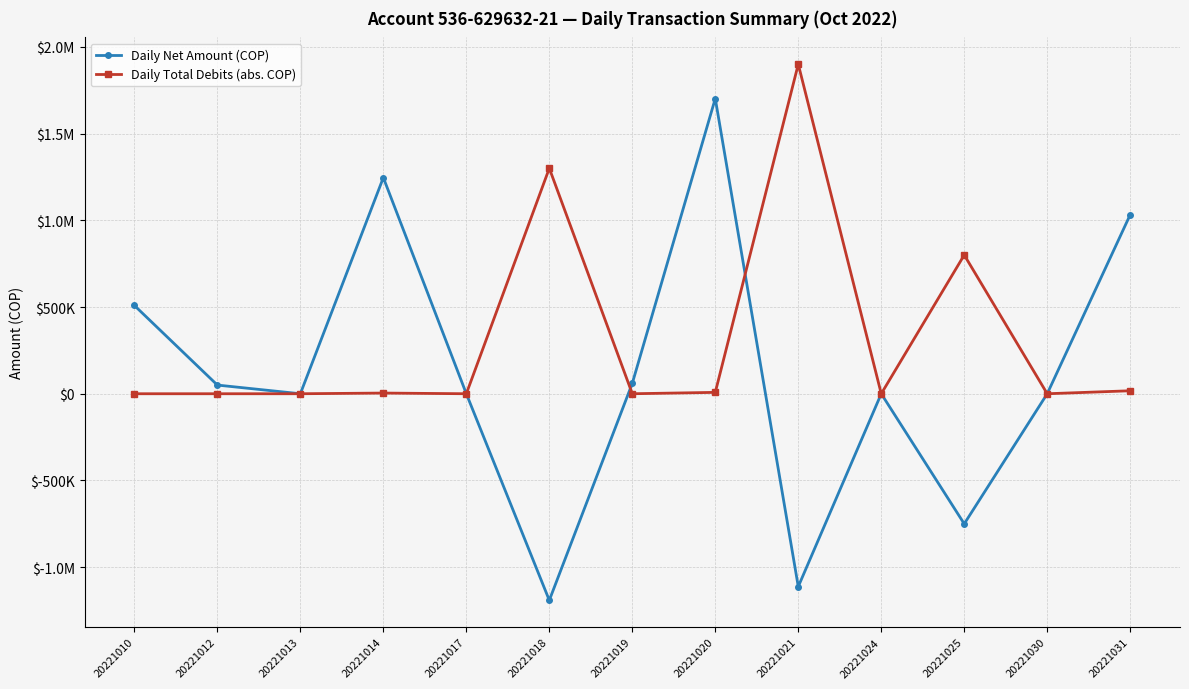

What is the sum of the Daily Net Amount (COP) values at 20221018 and 20221017?

-1190992.6